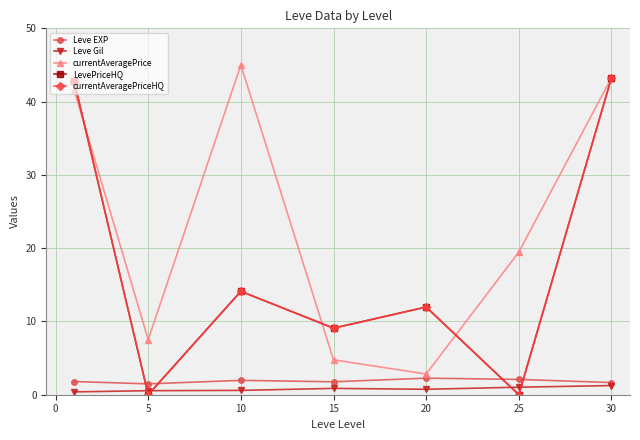

What is the difference between the second highest and minimum values in the currentAveragePriceHQ series?

42.8